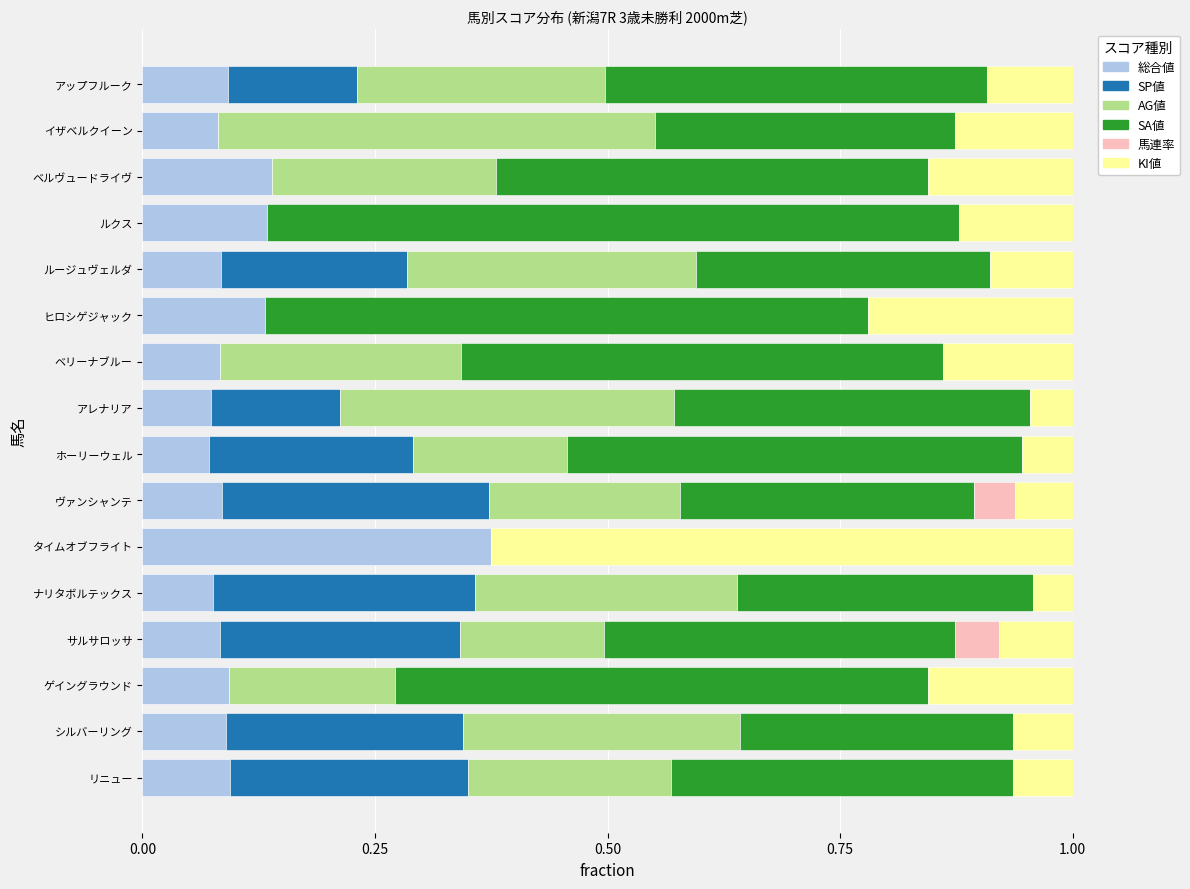

At which label does 総合値 reach its peak?

タイムオブフライト